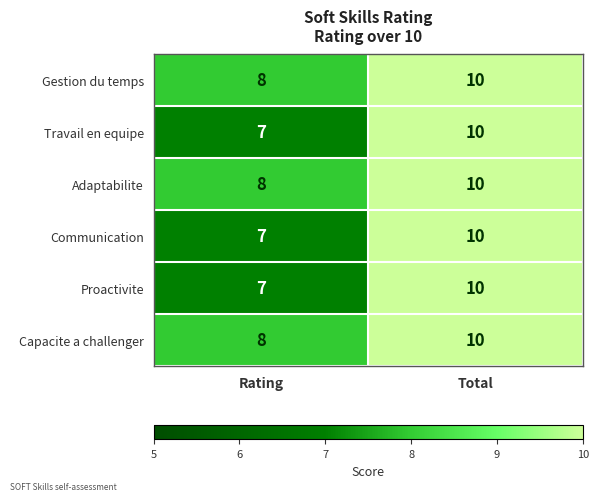

Reading left to right, transcribe all the data shown in this chart.

Gestion du temps: Rating=8	Total=10
Travail en equipe: Rating=7	Total=10
Adaptabilite: Rating=8	Total=10
Communication: Rating=7	Total=10
Proactivite: Rating=7	Total=10
Capacite a challenger: Rating=8	Total=10